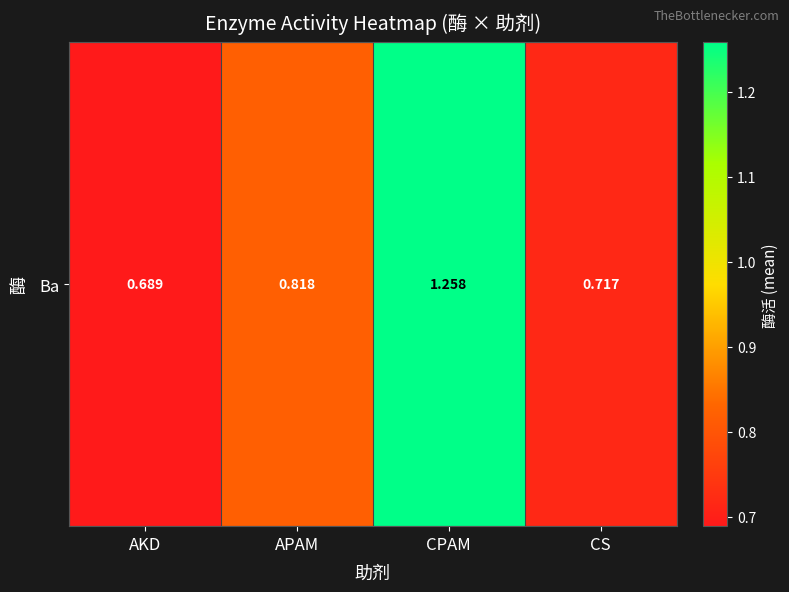

What is the smallest value displayed?

0.7